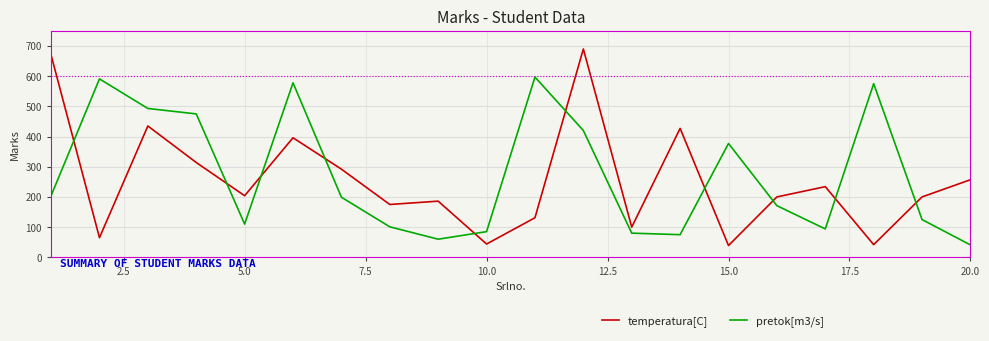

Which series has the widest spread of values?

temperatura[C]